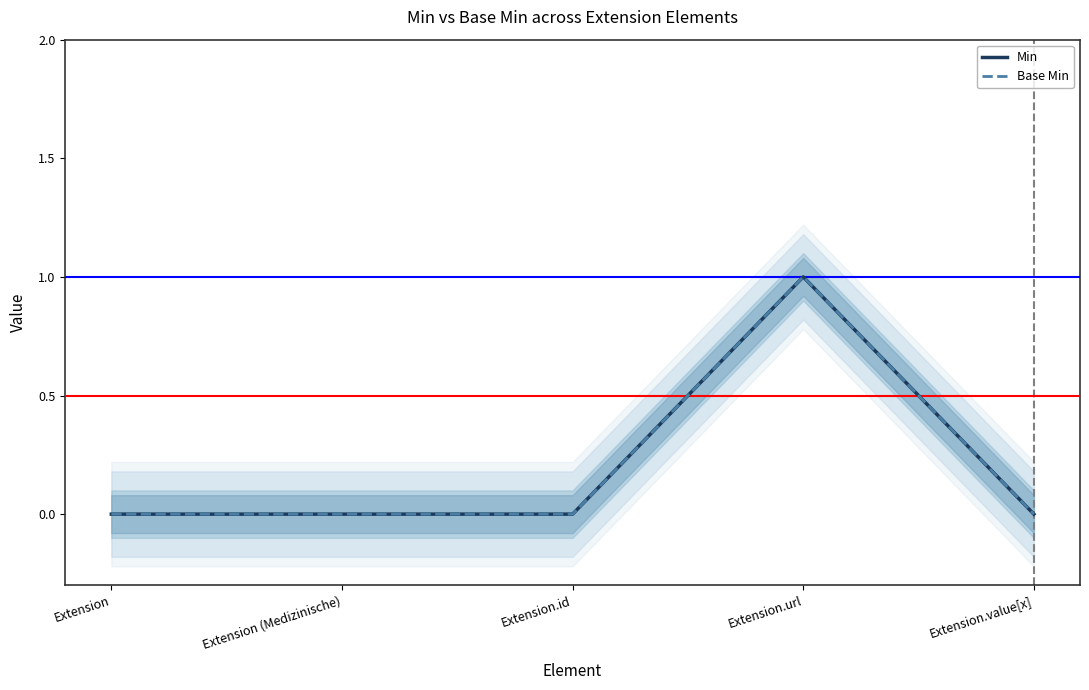

Rank the categories by Base Min value from lowest to highest.

Extension, Extension (Medizinische), Extension.id, Extension.value[x], Extension.url